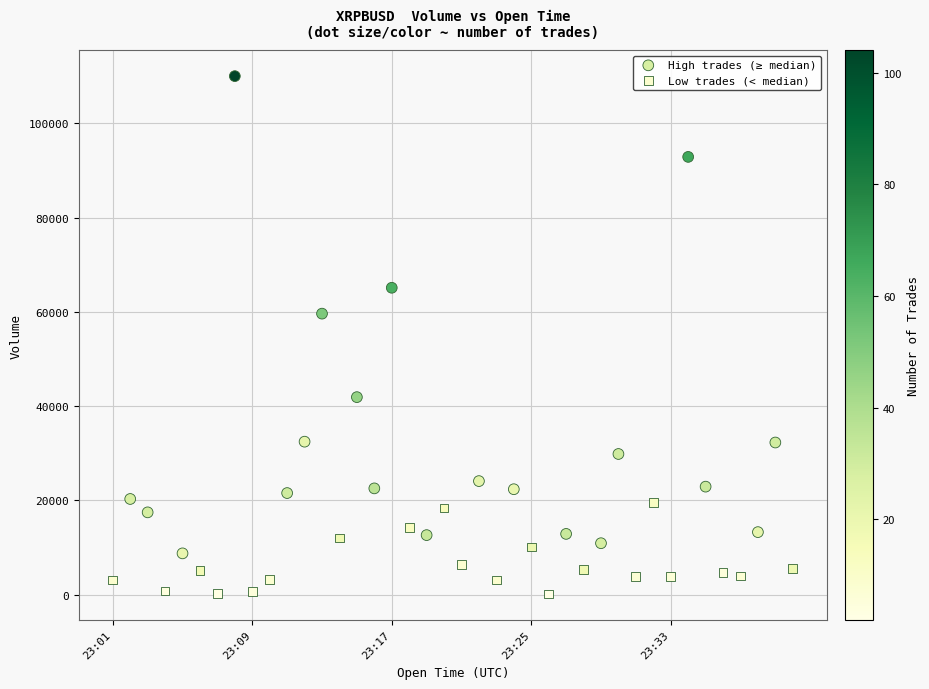

Which series reaches the maximum Y coordinate?

High trades (≥ median)